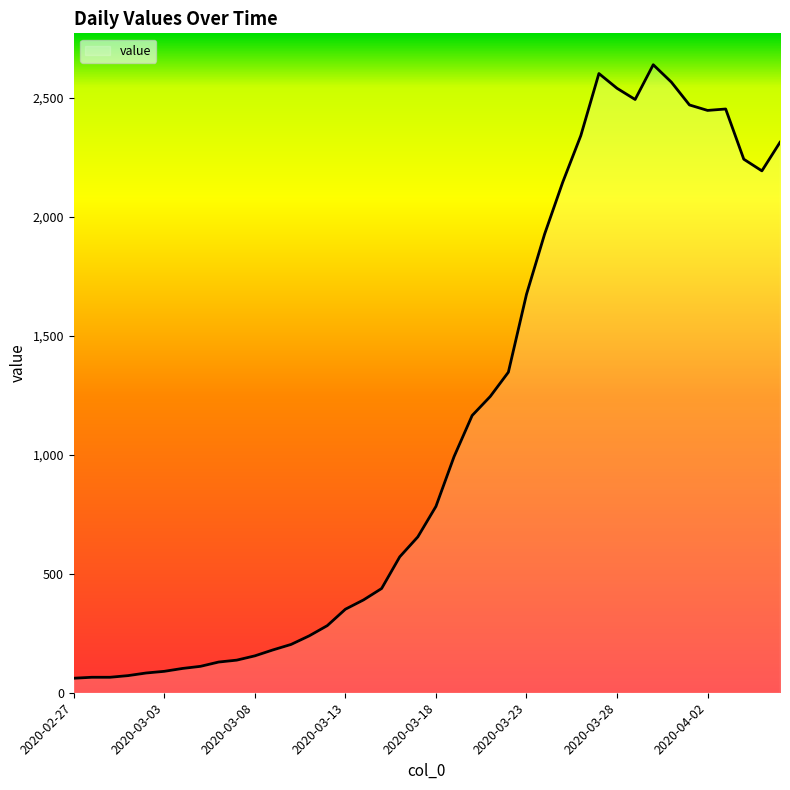

What is the difference between the maximum and minimum values?

2578